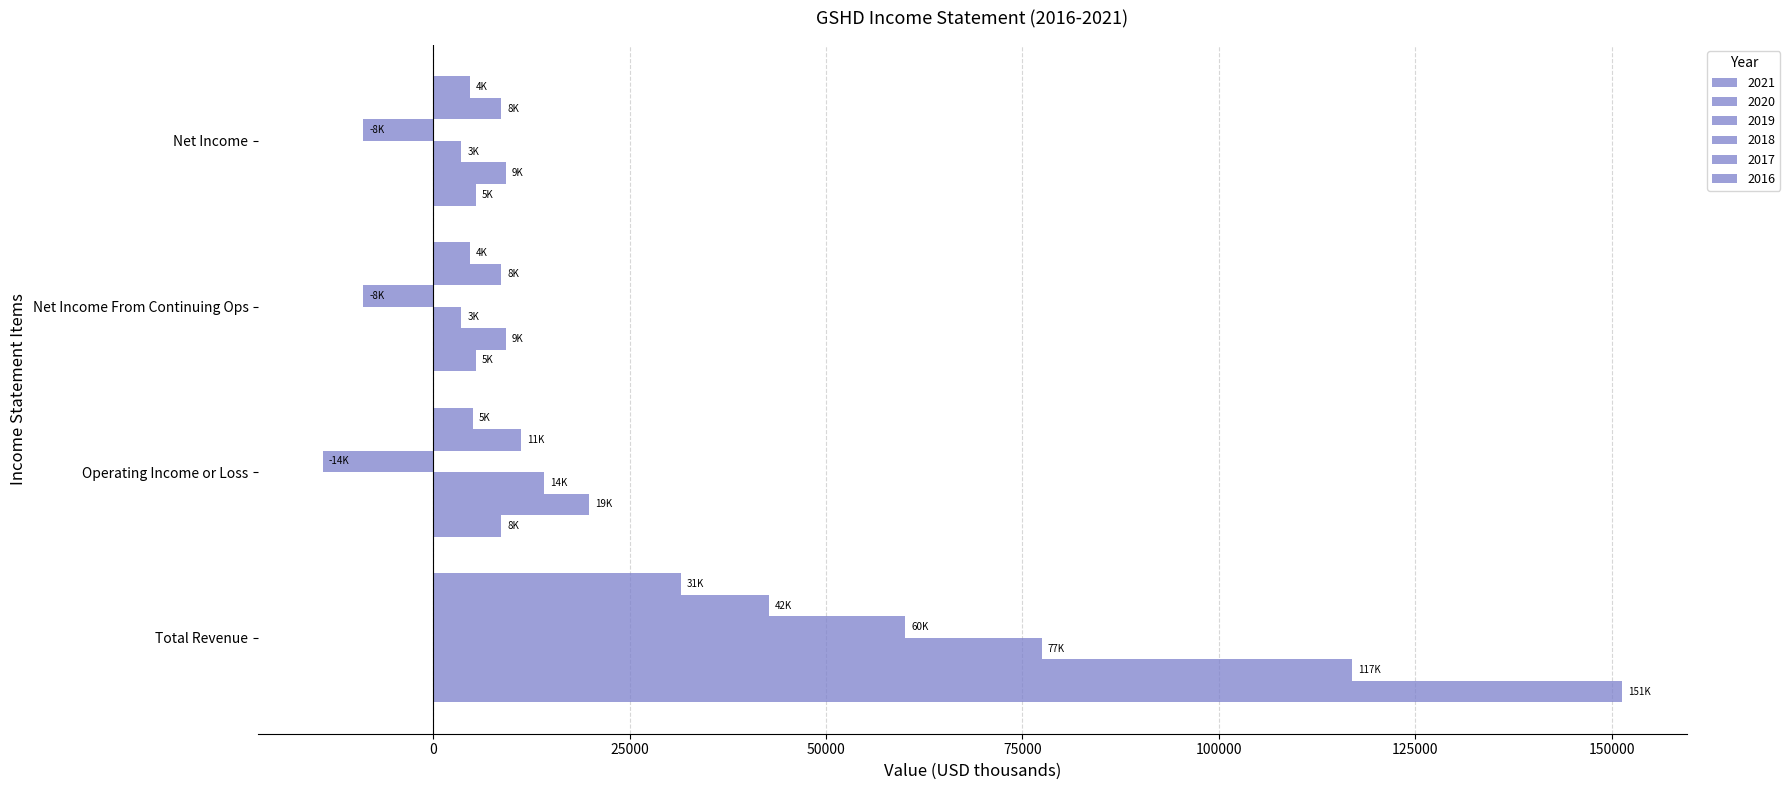

At which label does 2021 reach its peak?

Total Revenue